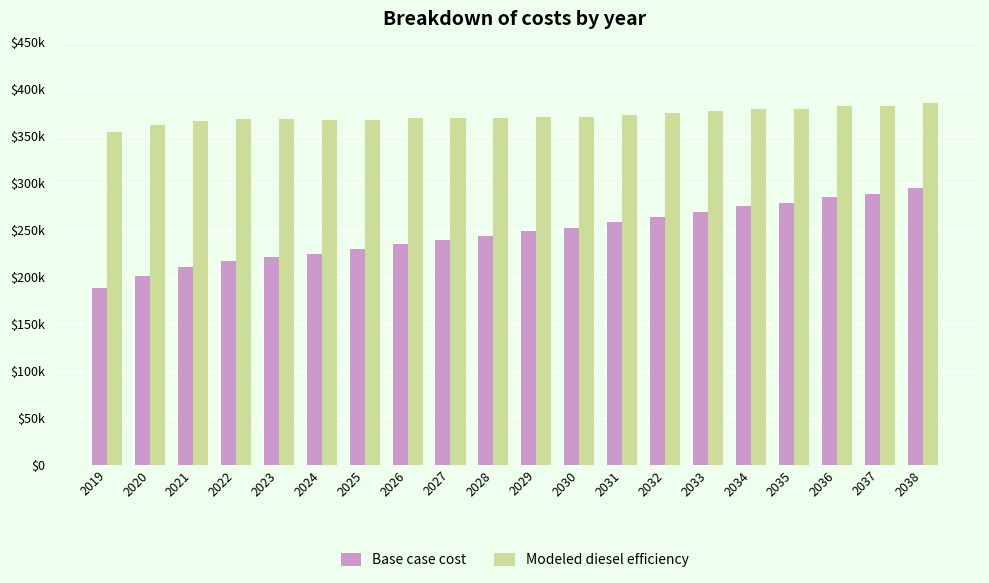

At 2026, list the series in order from largest to smallest.

Modeled diesel efficiency, Base case cost